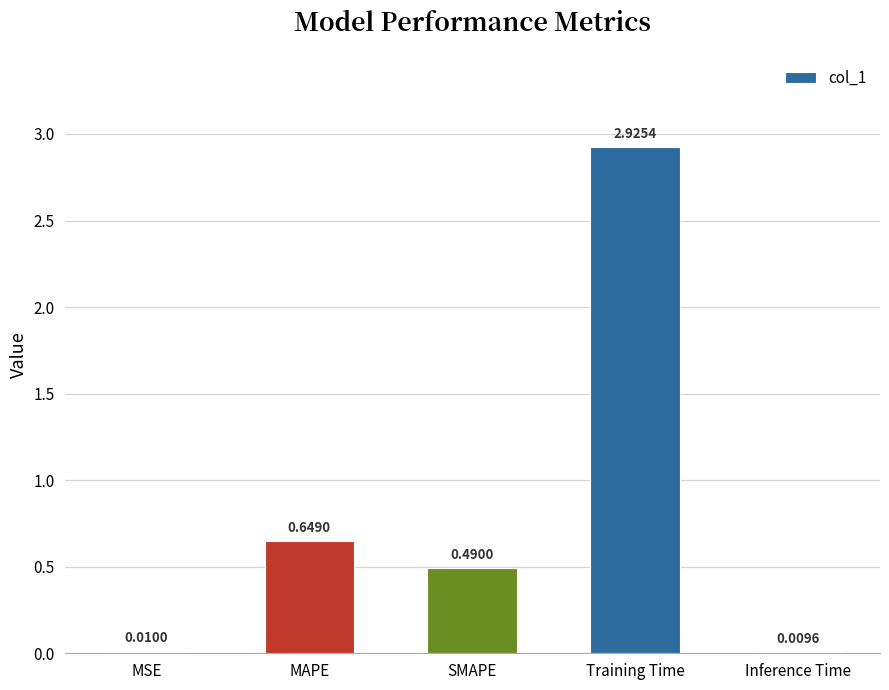

What is the average value?

0.8